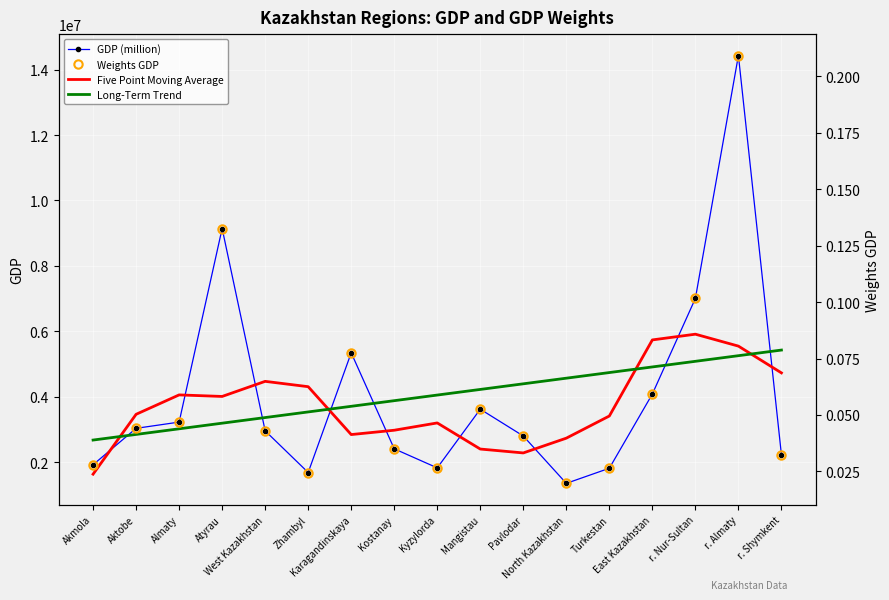

Which series changed the most between West Kazakhstan and Pavlodar?

Five Point Moving Average